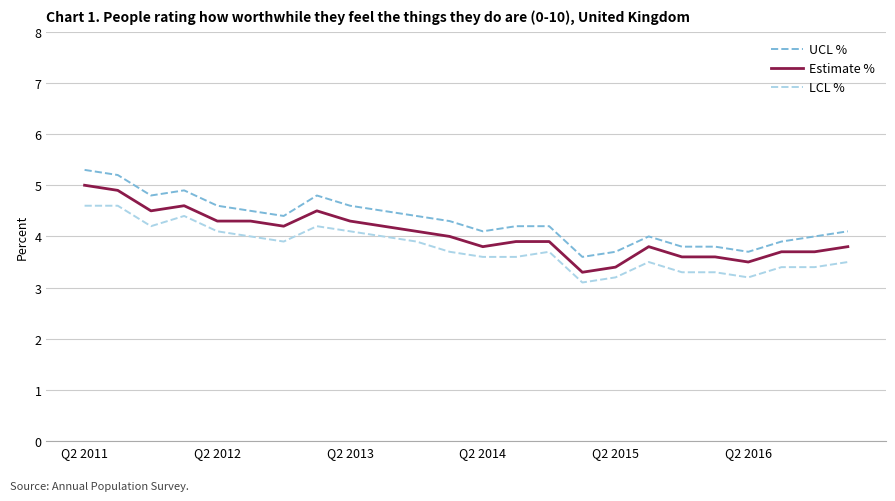

What is the greatest value displayed?

5.3